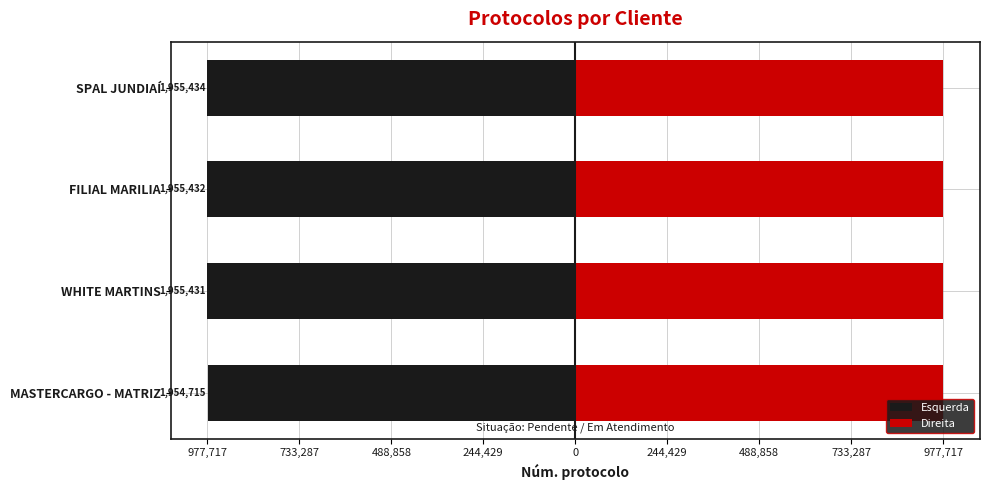

Rank the series by their maximum value, from highest to lowest.

Direita, Esquerda